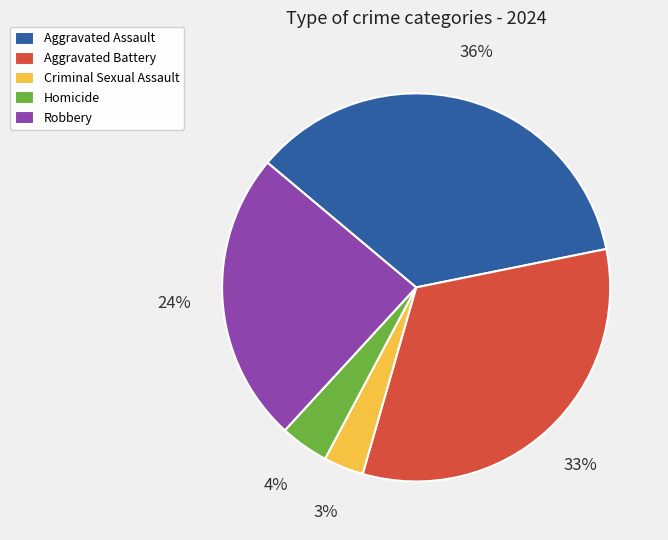

What is the ratio of the value at Robbery to the value at Homicide?

6.0